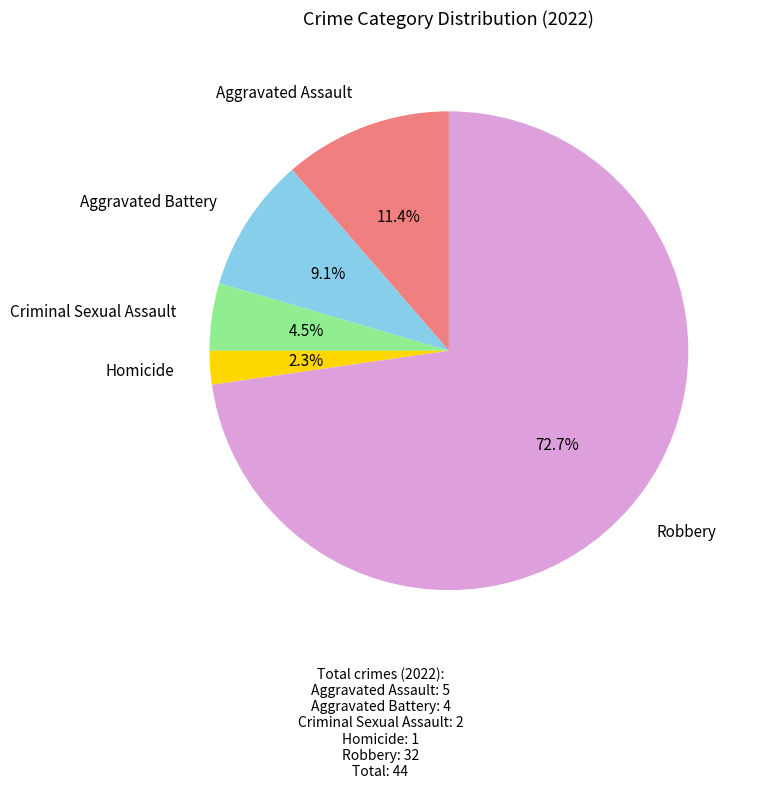

Does any single category account for the majority?

Yes